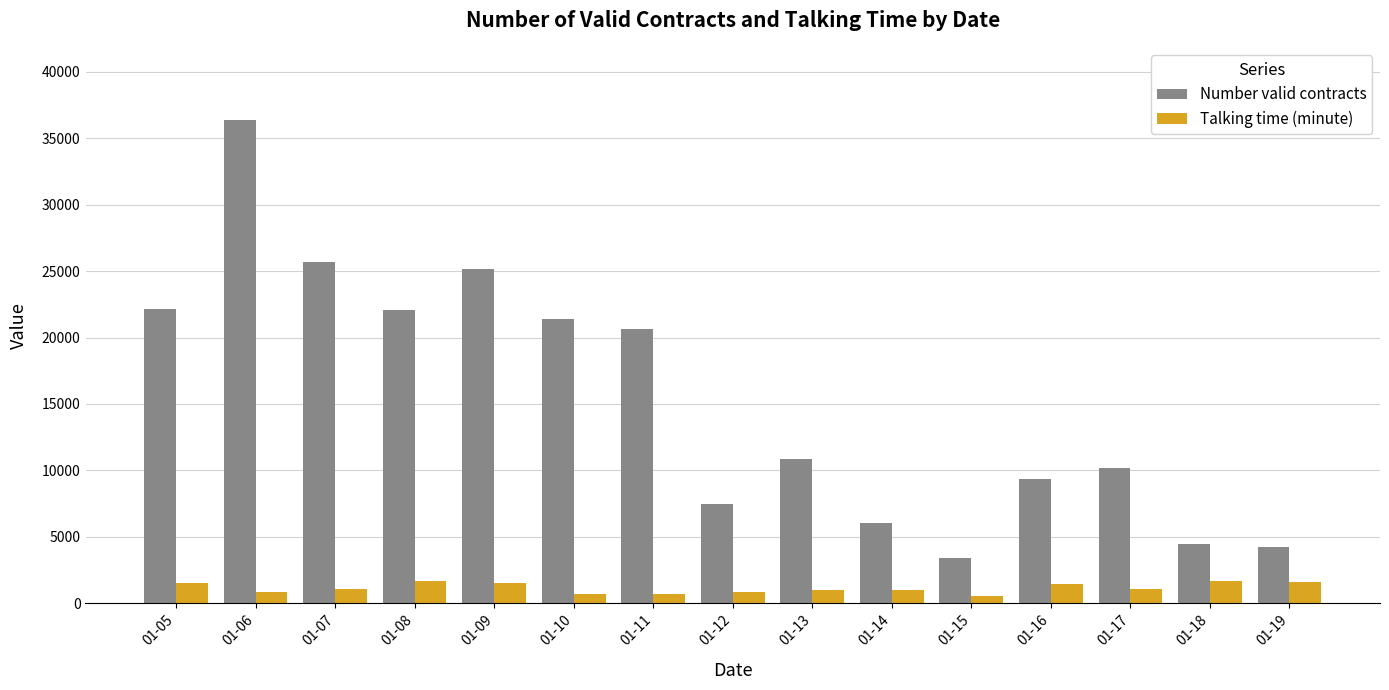

What is the sum of all Number valid contracts values?

229440.7